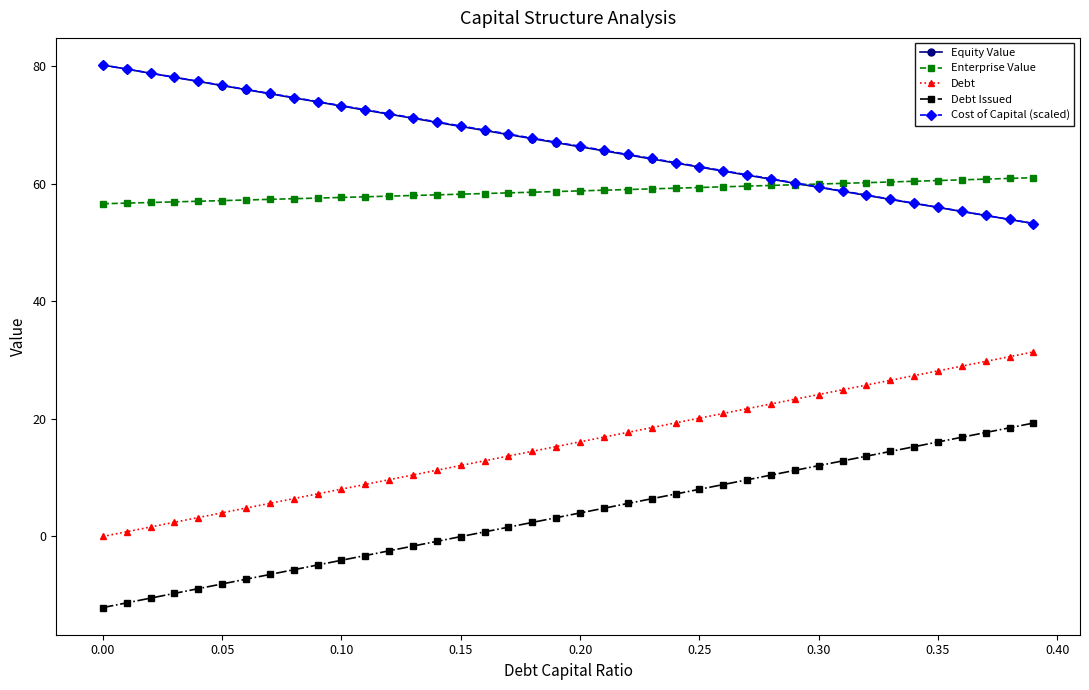

What is the value of the Debt point at the 8th from the left?

5.6